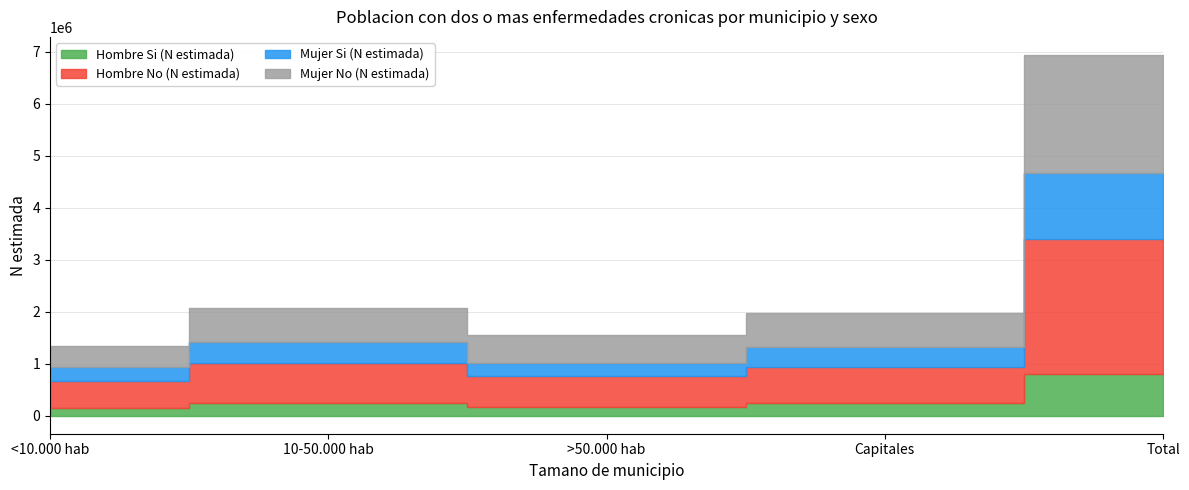

Is it true that Hombre No (N estimada) equals 176384 at Capitales?

False